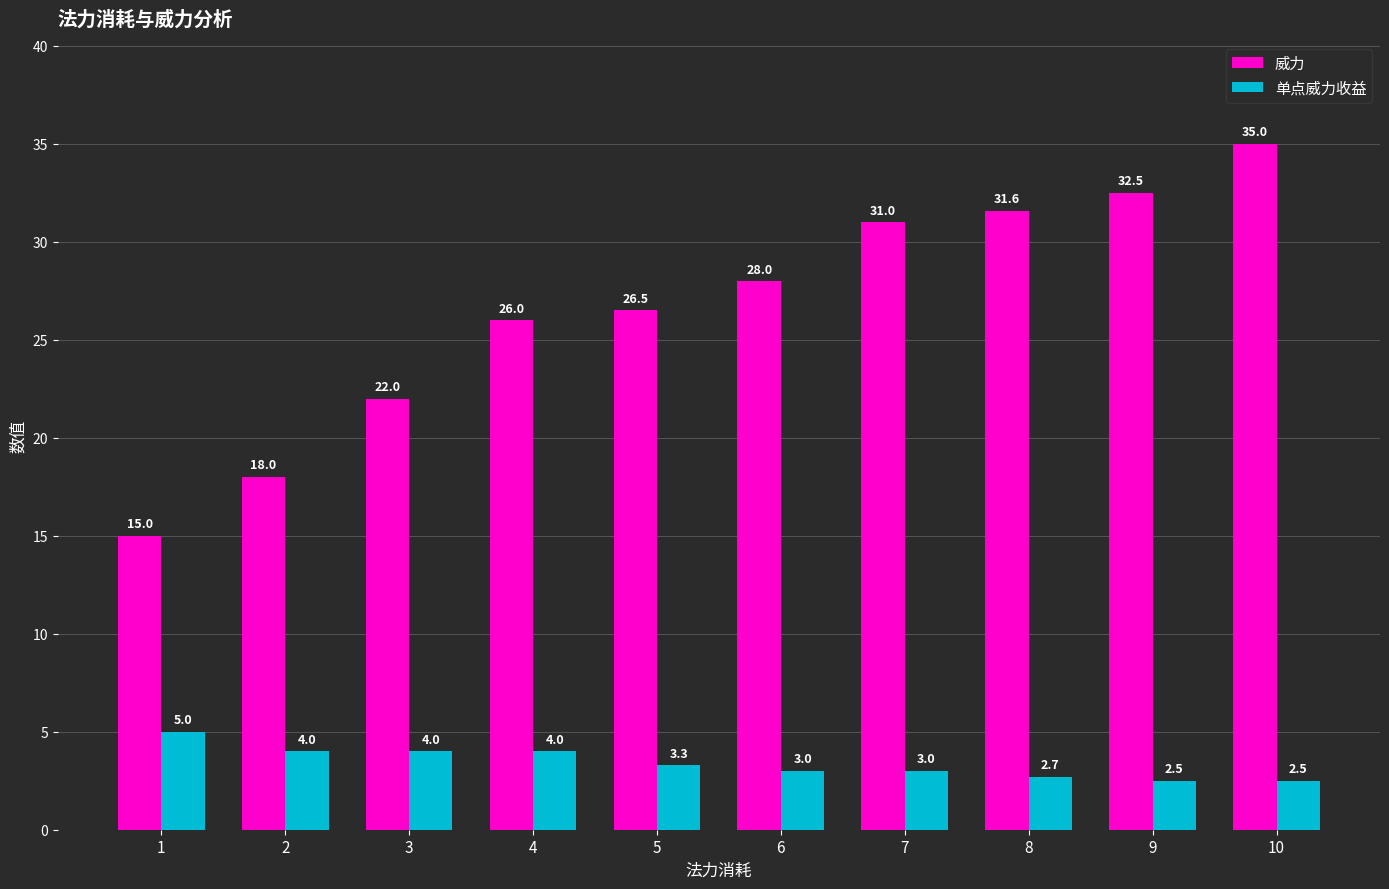

Which category has the lowest value in the 威力 series?

1